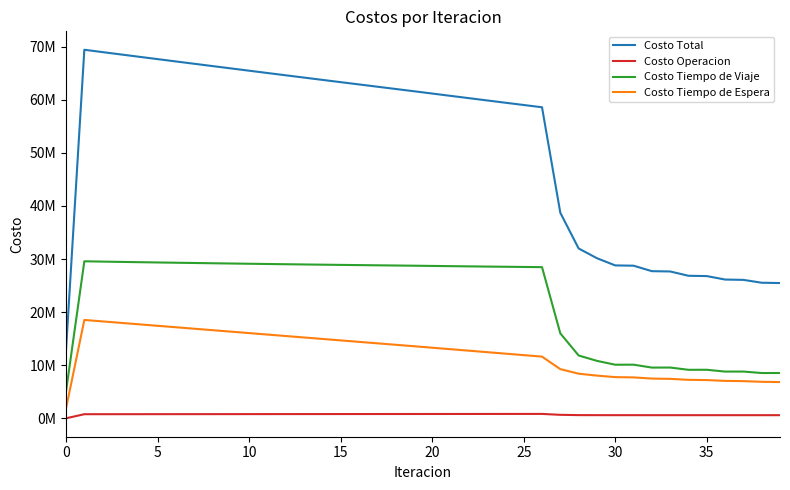

What are all the series names shown in the legend?

Costo Total, Costo Operacion, Costo Tiempo de Viaje, Costo Tiempo de Espera